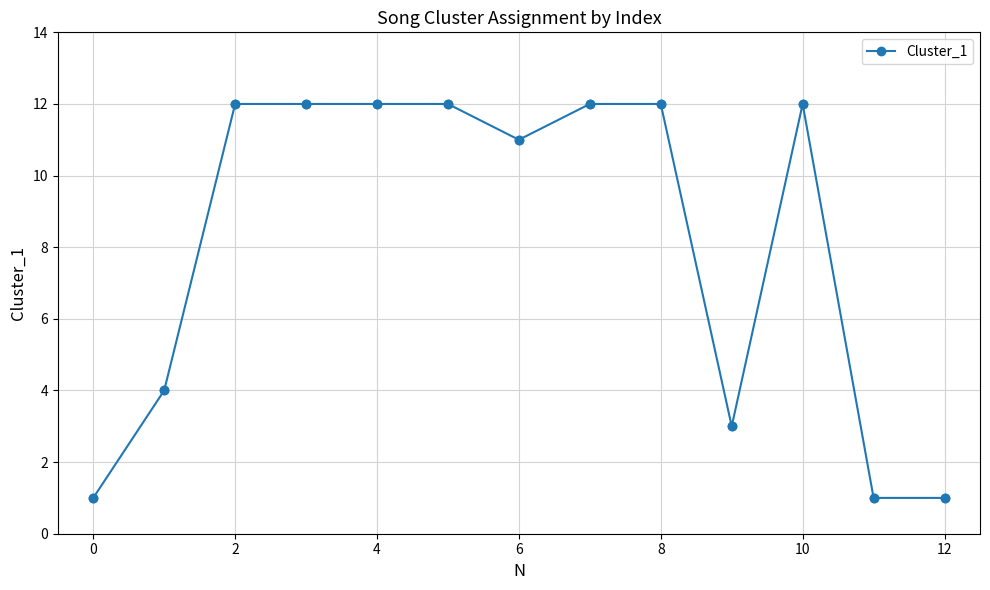

What is the average value?

8